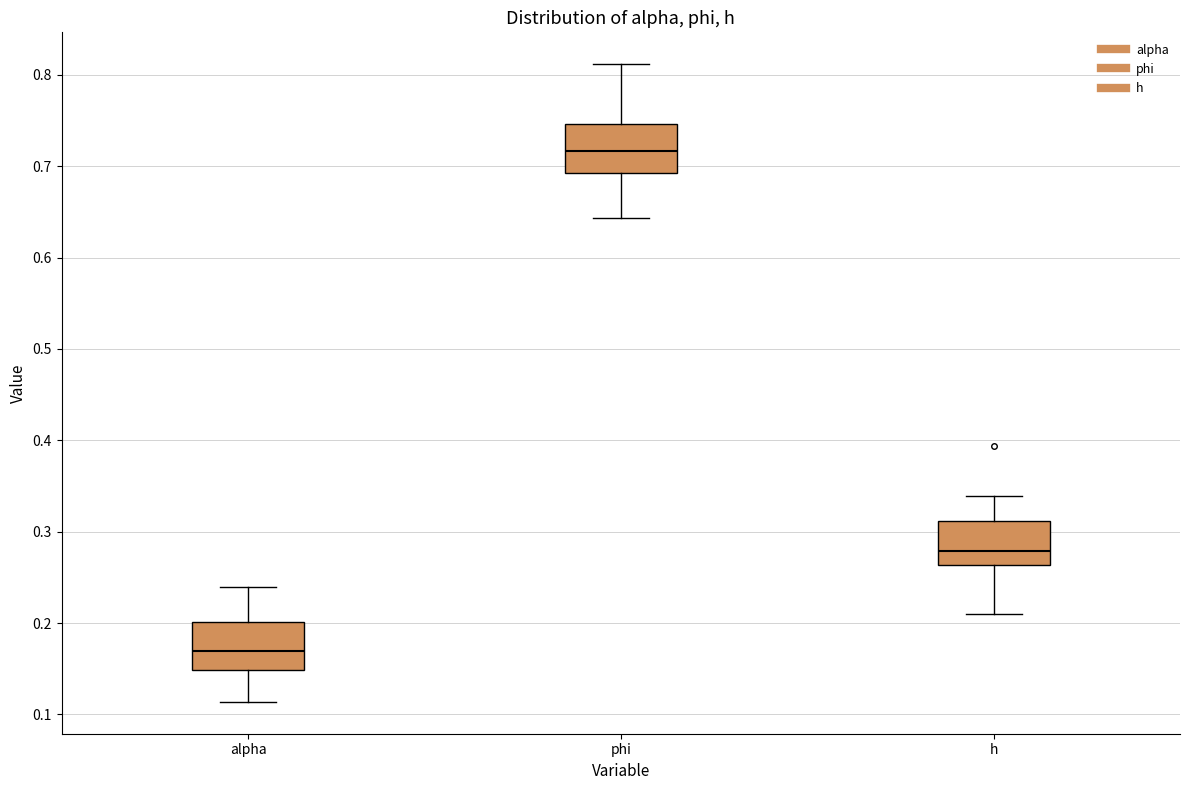

Where does the lower whisker of the box for h end on the y-axis? The values are not printed on the chart, so give them approximately, as read against the axis.

0.21